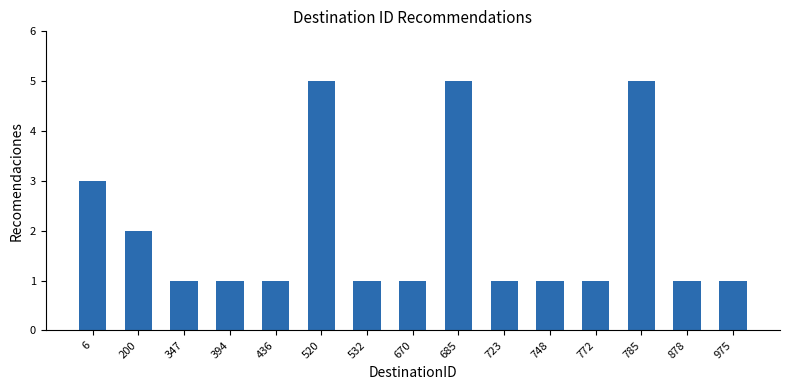

Does the chart contain any negative values?

No